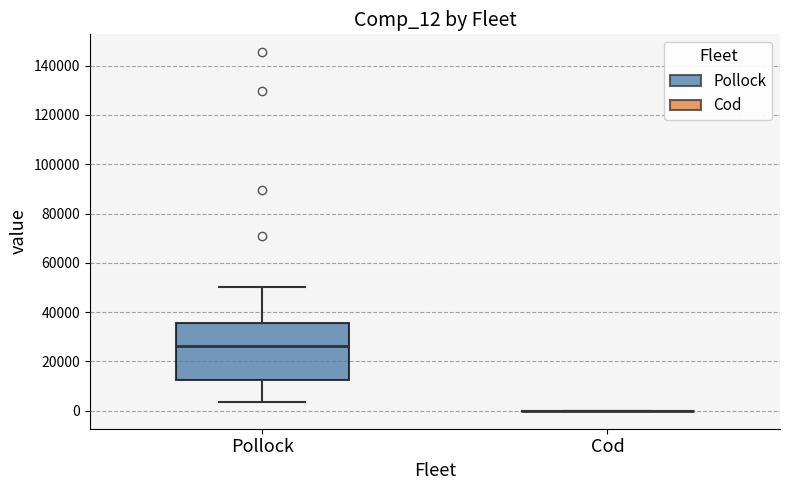

Reading left to right, transcribe this box plot: for each box, give where its median line is, the range the box spans, and where its two whiskers end, as read against the y-axis. The values are not printed on the chart, so give them approximately, as read against the axis.

Pollock: median 26000, box 12000 to 36000, whiskers 4000 to 50000
Cod: box collapsed to a line at 0, whiskers 0 to 0